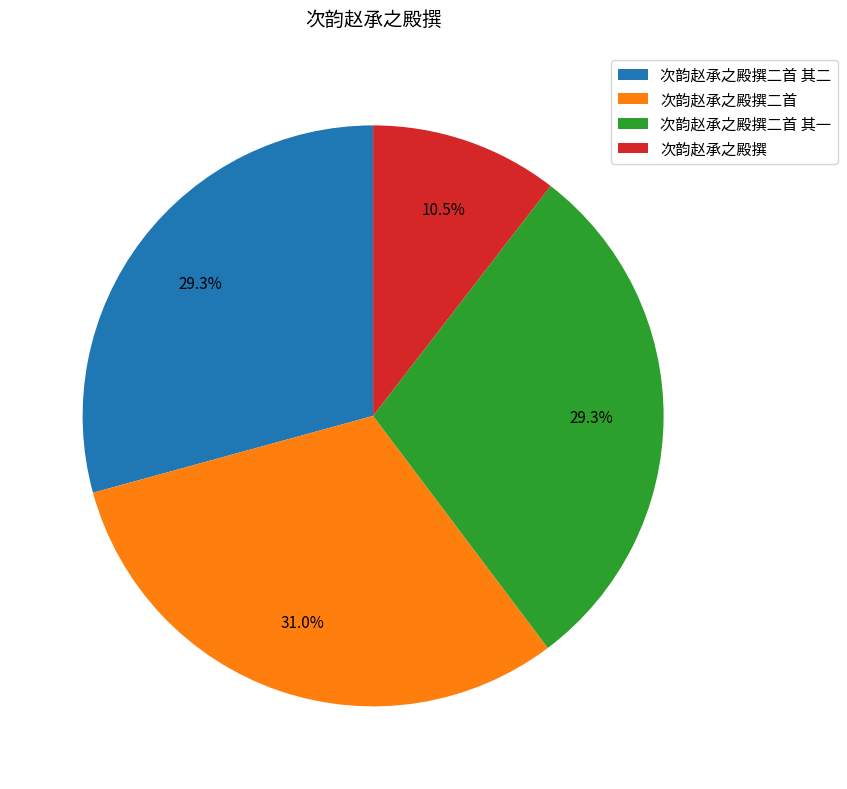

To the nearest percent, what is the combined percentage of 次韵赵承之殿撰二首 其一 and 次韵赵承之殿撰二首 其二?

59%